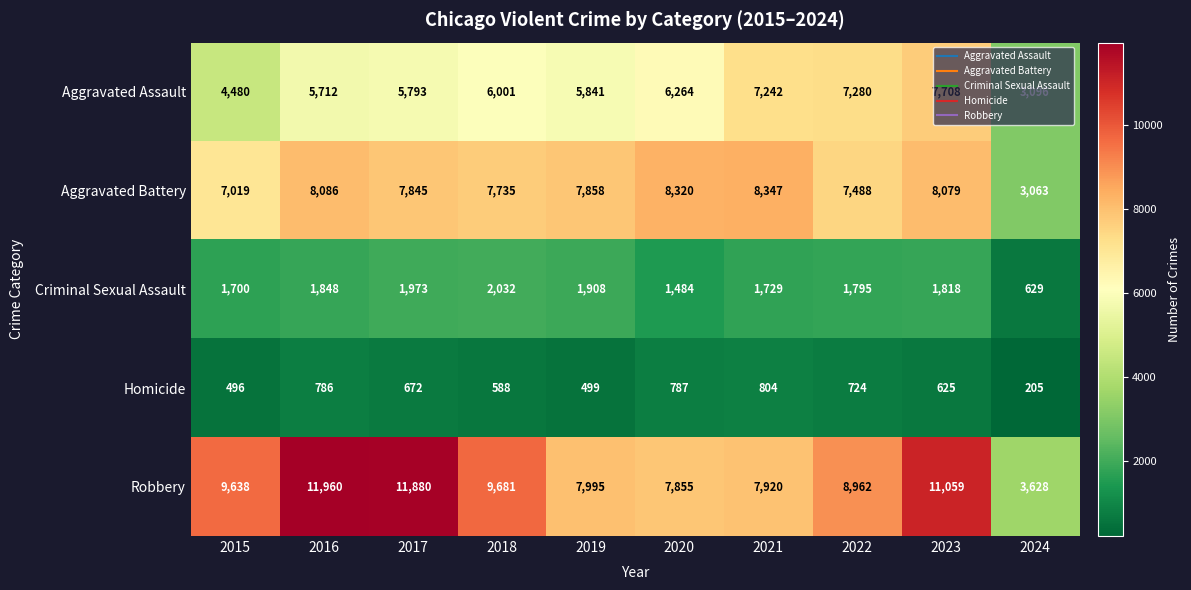

Which series changed the most between 2015 and 2022?

Aggravated Assault